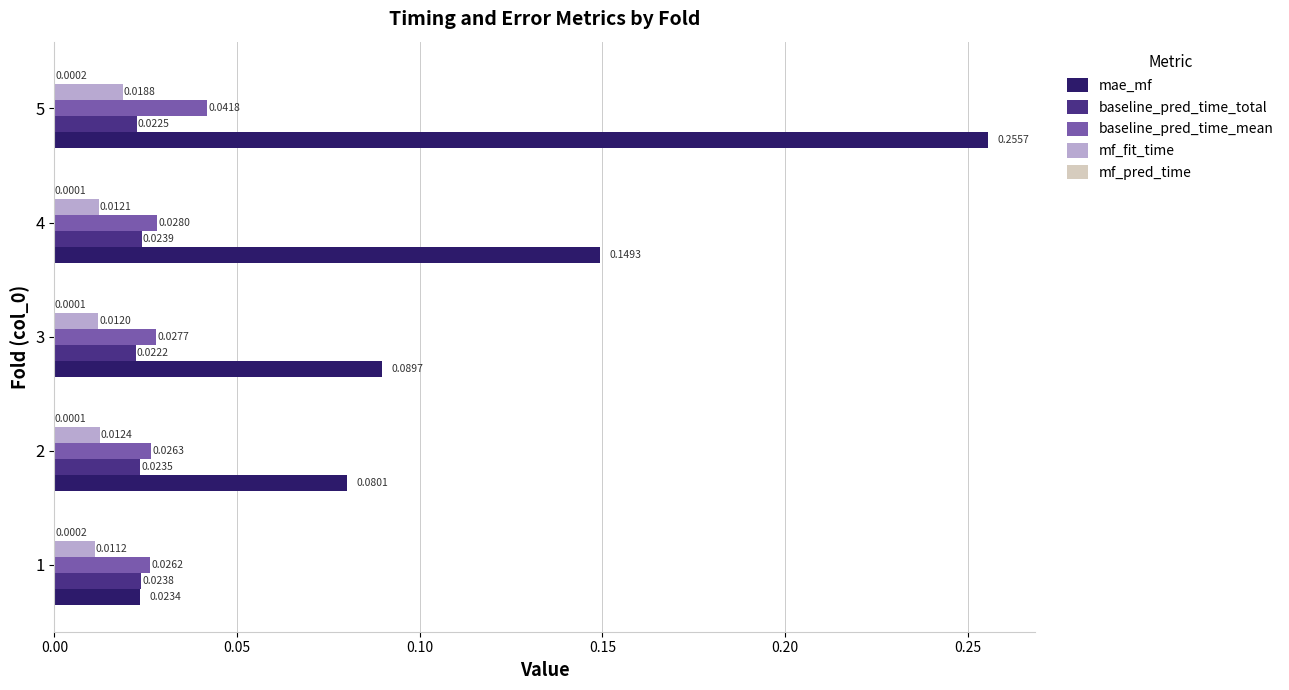

Which series changed the most between 2 and 4?

mae_mf